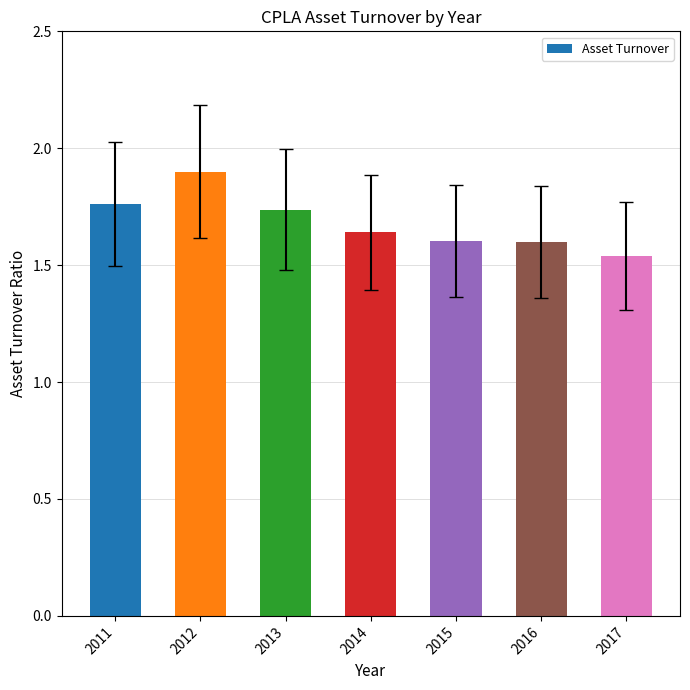

What is the change in value from 2011 to 2012?

+0.1